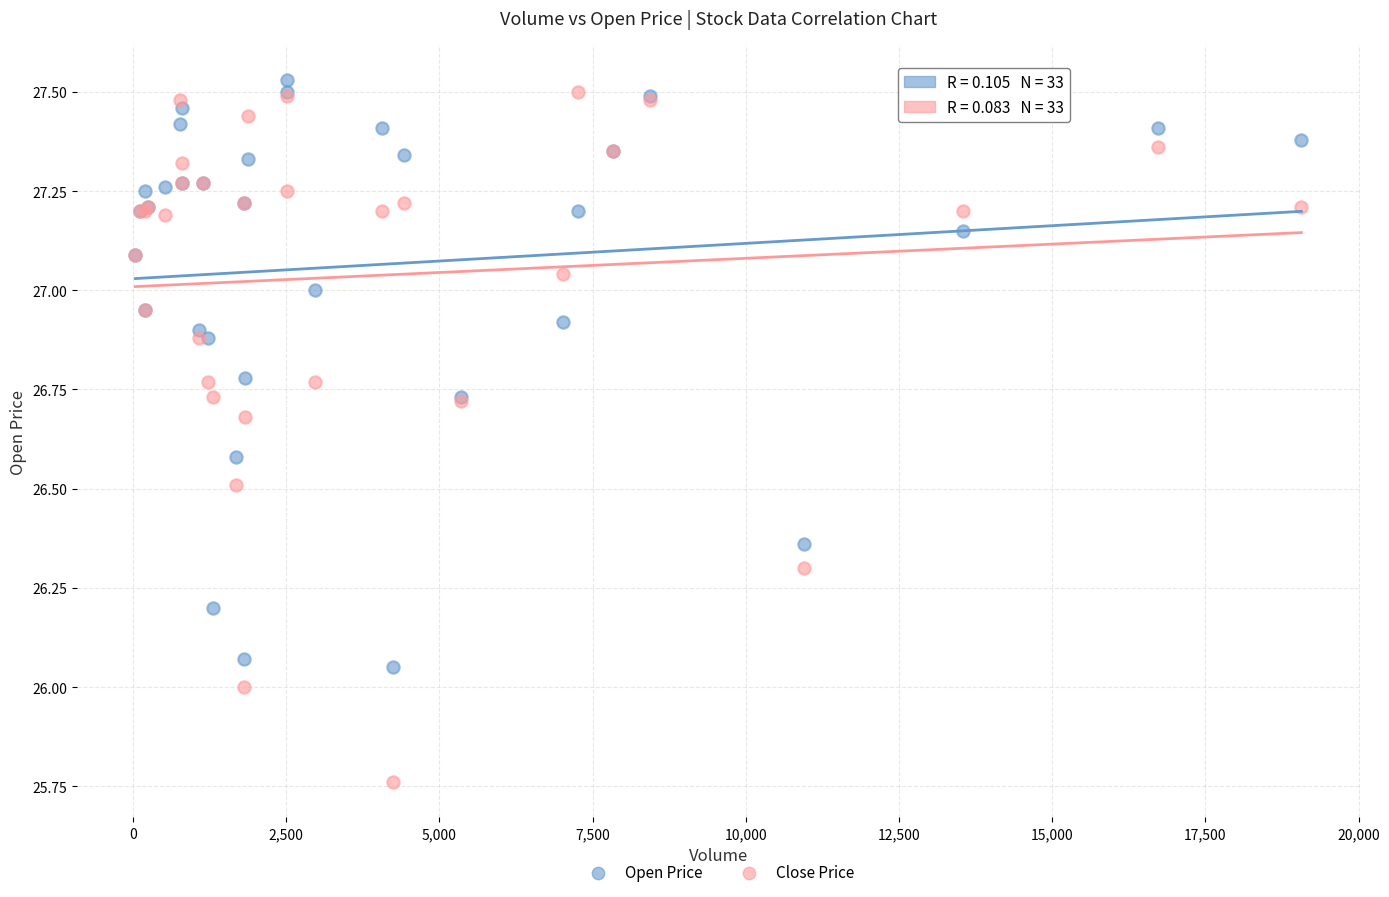

Which series has the widest spread of Y values?

Close Price